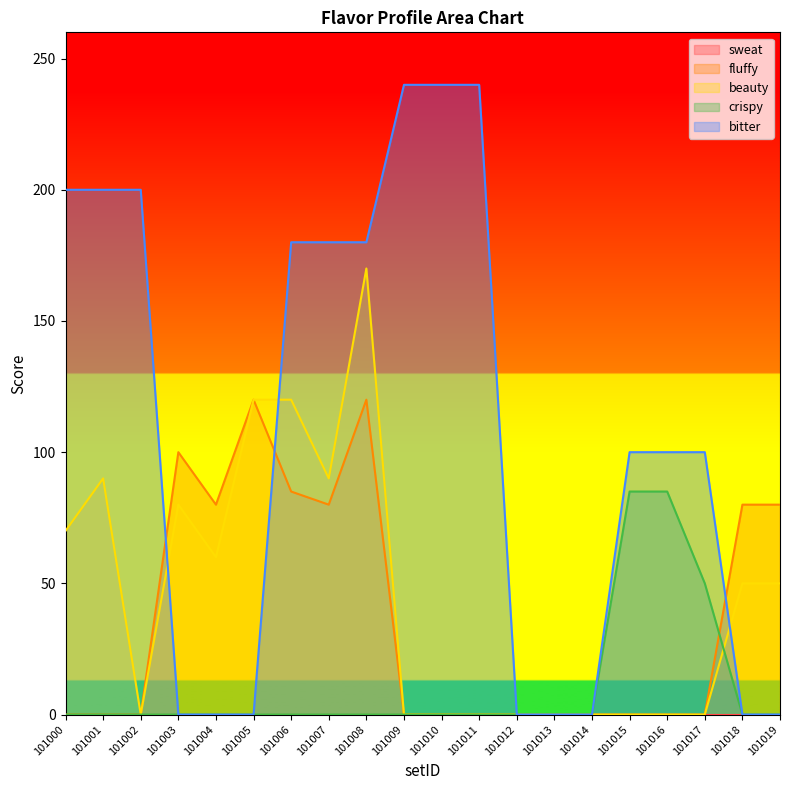

Between 101009 and 101010, which series saw the biggest shift?

fluffy